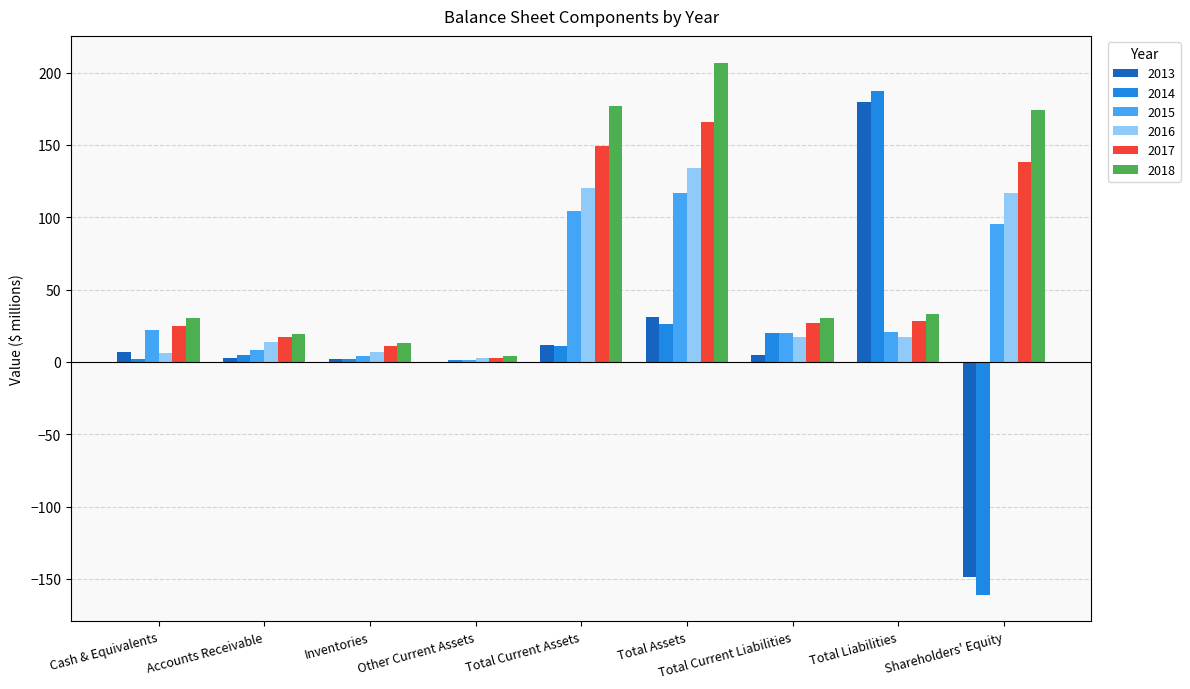

What is the greatest value displayed?

207